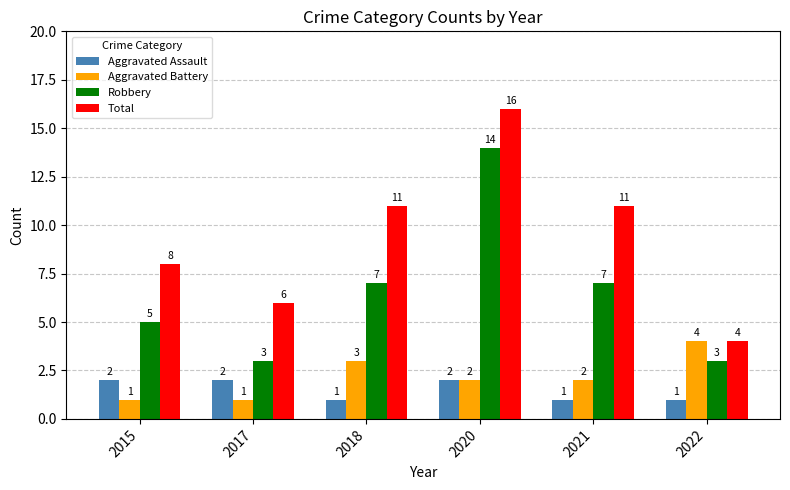

What is the approximate value of Total at 2017, to the nearest 10?

10